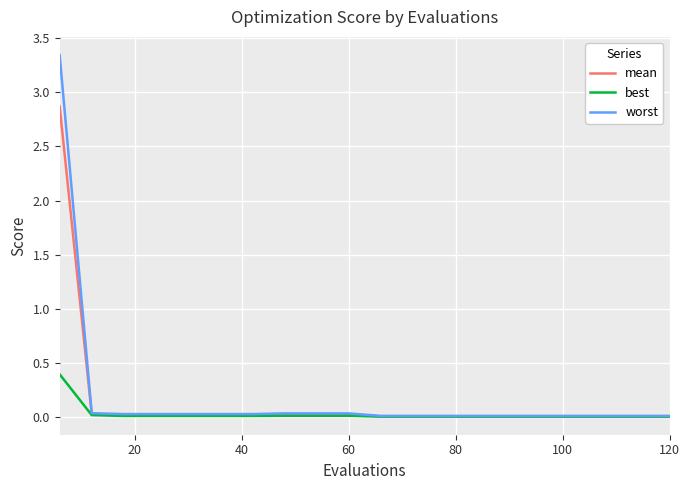

Count the number of categories in the chart.

20